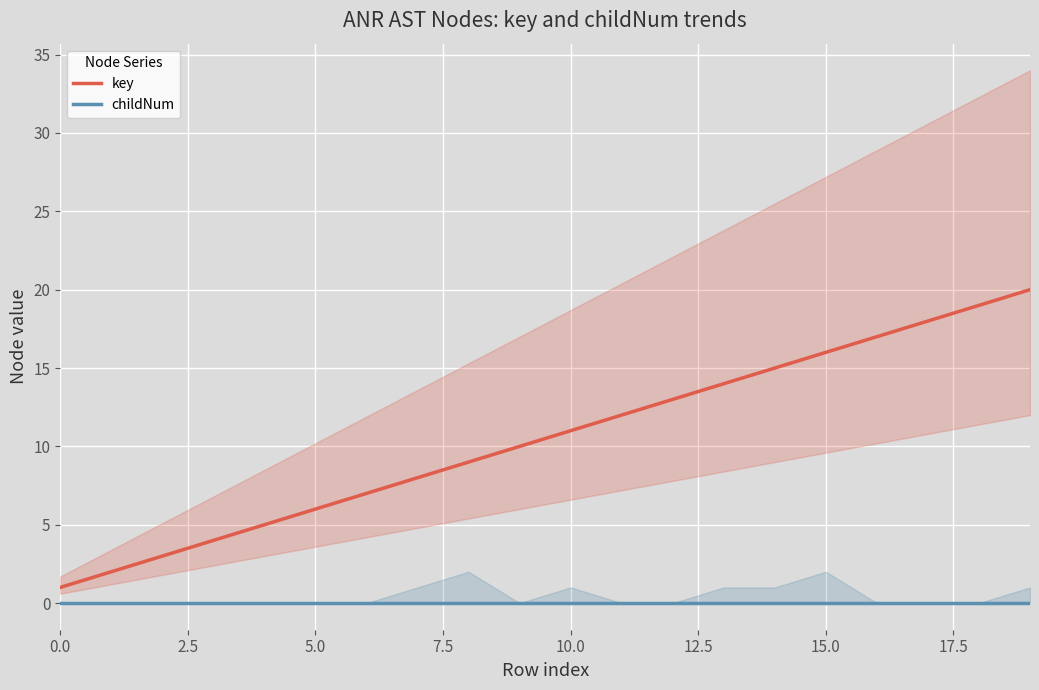

Reading right to left, what are all the values shown in this chart?

key: 20	19	18	17	16	15	14	13	12	11	10	9	8	7	6	5	4	3	2	1
childNum: 0	0	0	0	0	0	0	0	0	0	0	0	0	0	0	0	0	0	0	0